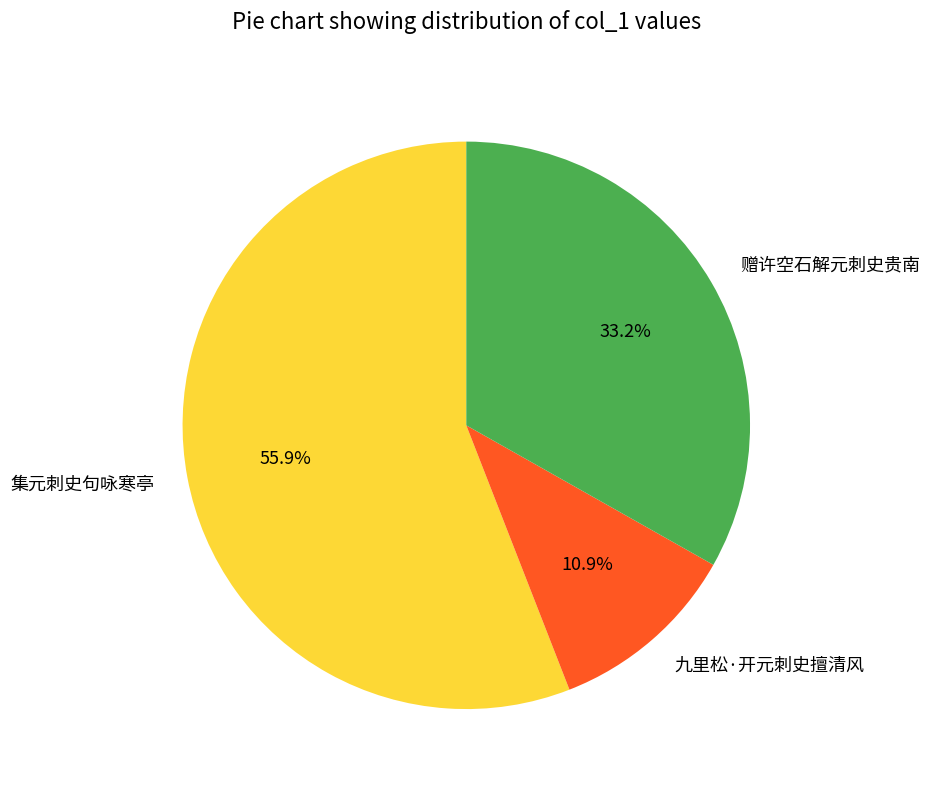

Combined, do 九里松·开元刺史擅清风 and 集元刺史句咏寒亭 account for over 50%?

Yes